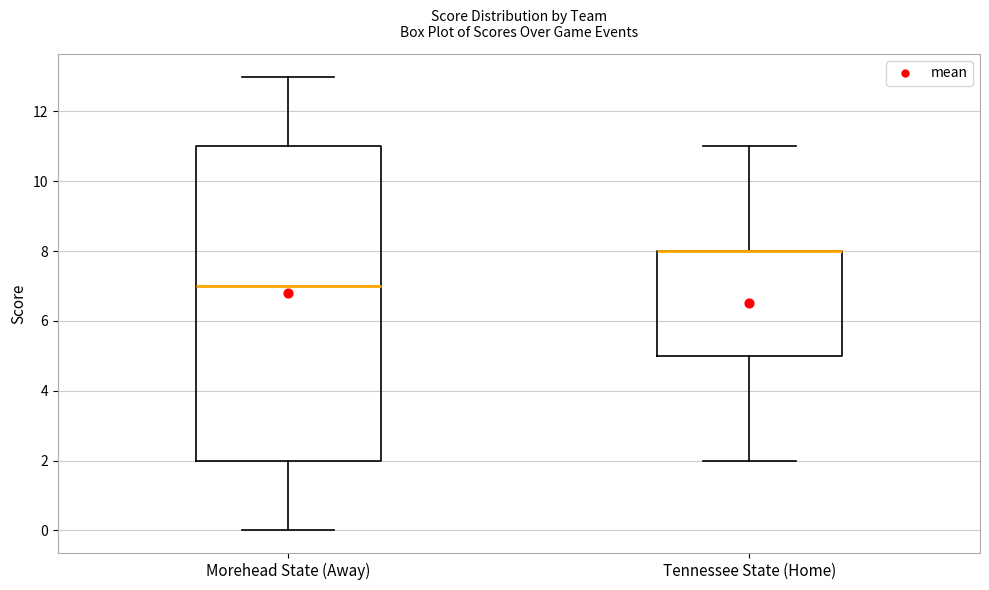

Where is the lower edge of the box for Tennessee State (Home) on the y-axis? The values are not printed on the chart, so give them approximately, as read against the axis.

5